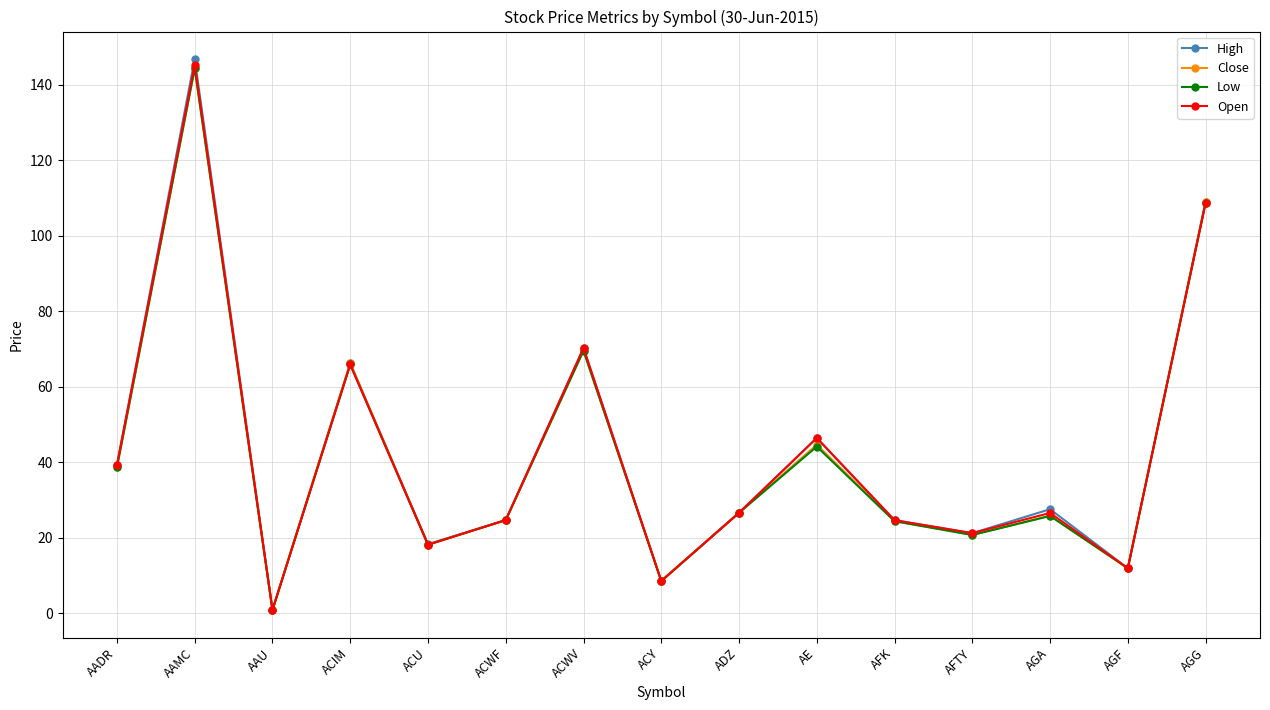

Which series has the largest range (max minus min)?

High